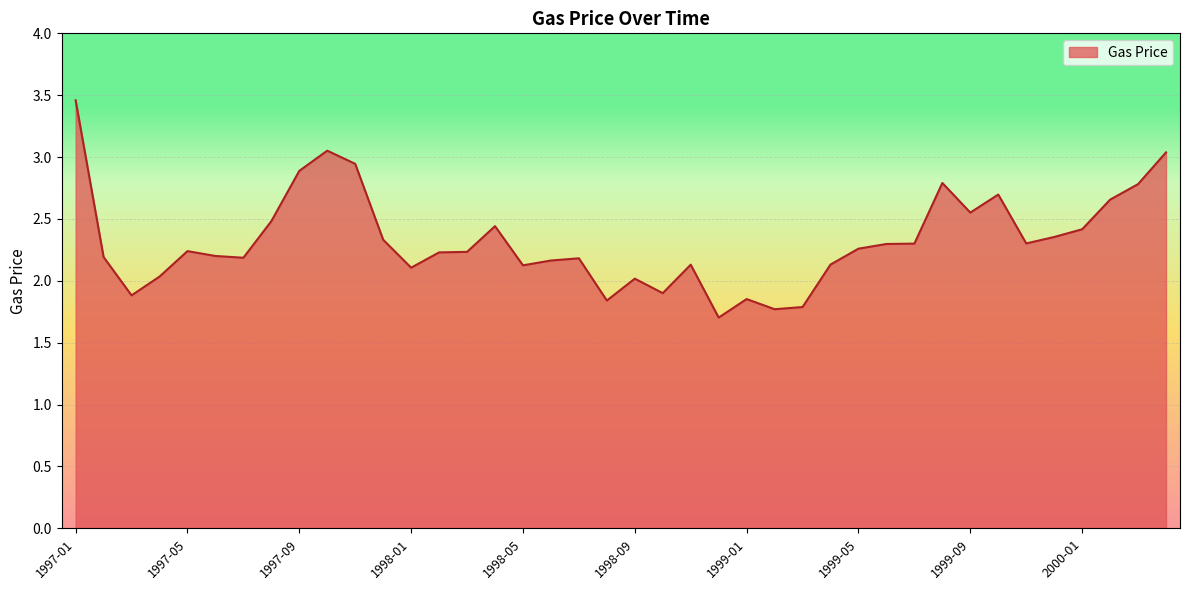

What is the minimum value shown in the chart?

1.7